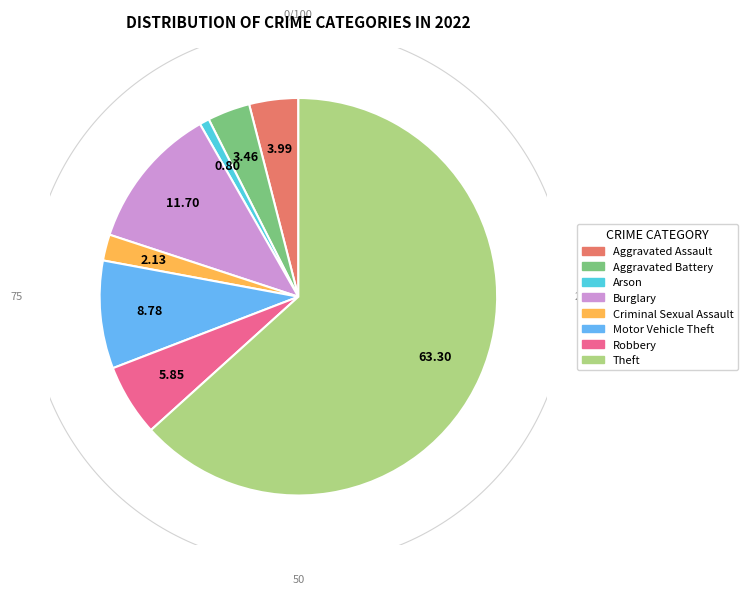

To the nearest percent, what is the difference between the largest and smallest slice percentages?

62%